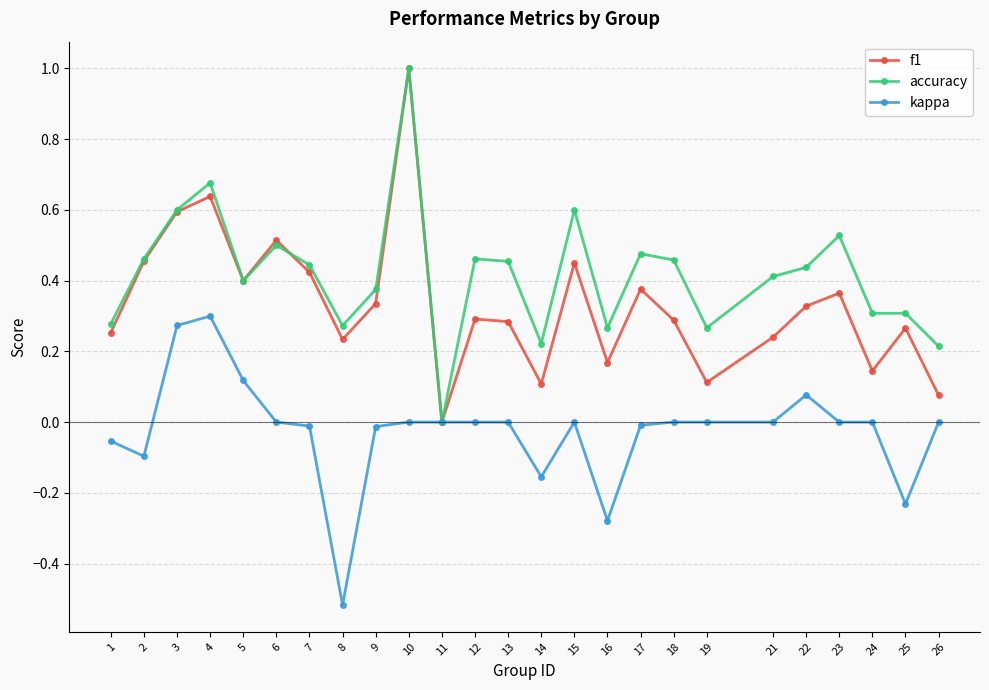

Does the chart have visible grid lines?

Yes